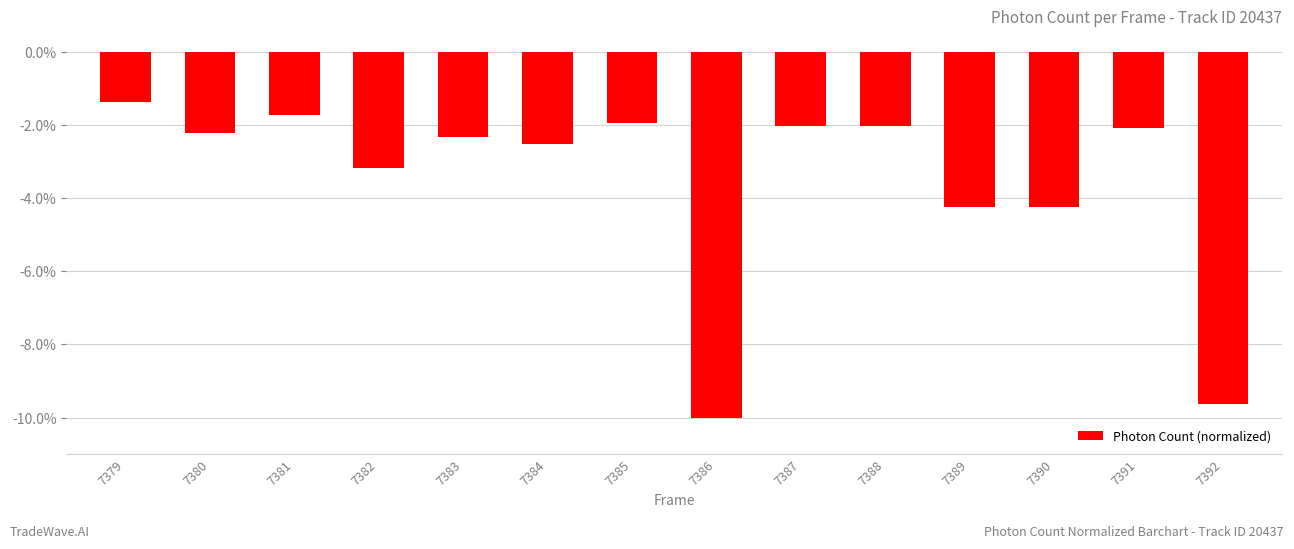

What is the greatest value displayed?

-1.4